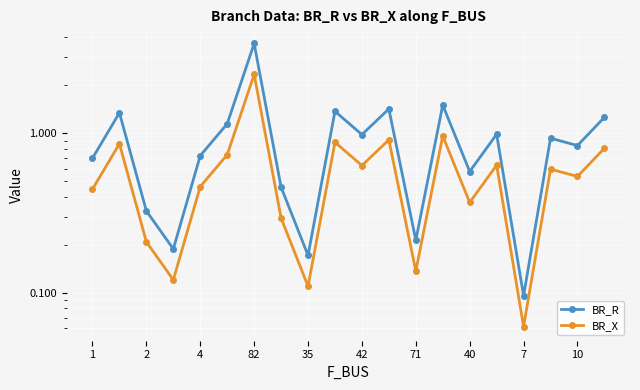

Rank the series by their maximum value, from lowest to highest.

BR_X, BR_R